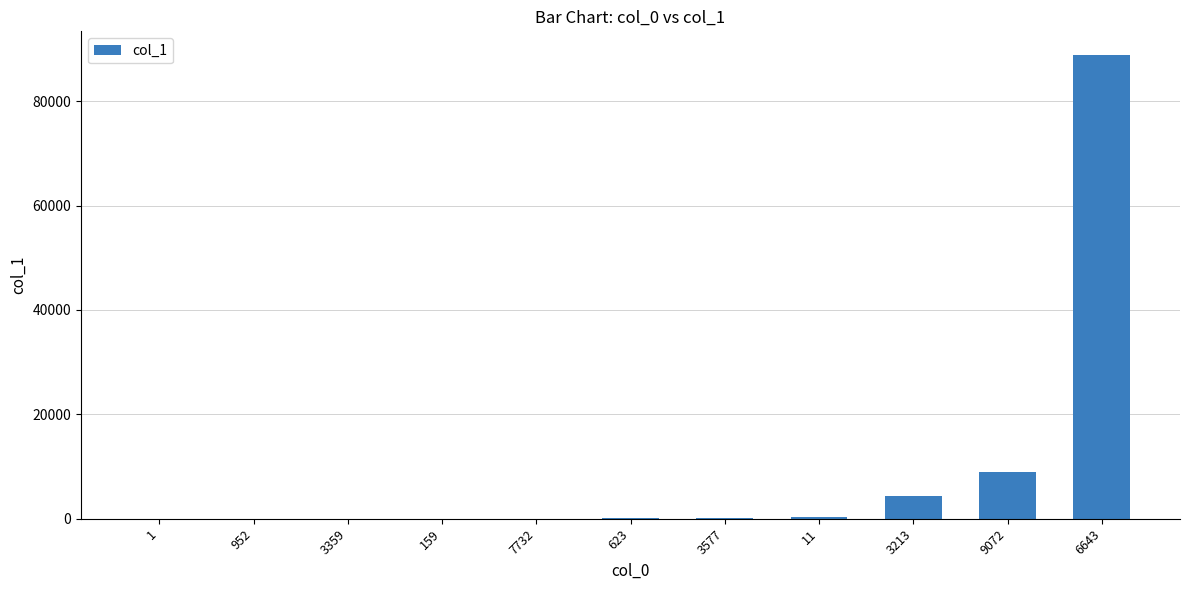

Which category has the highest value across all series?

6643